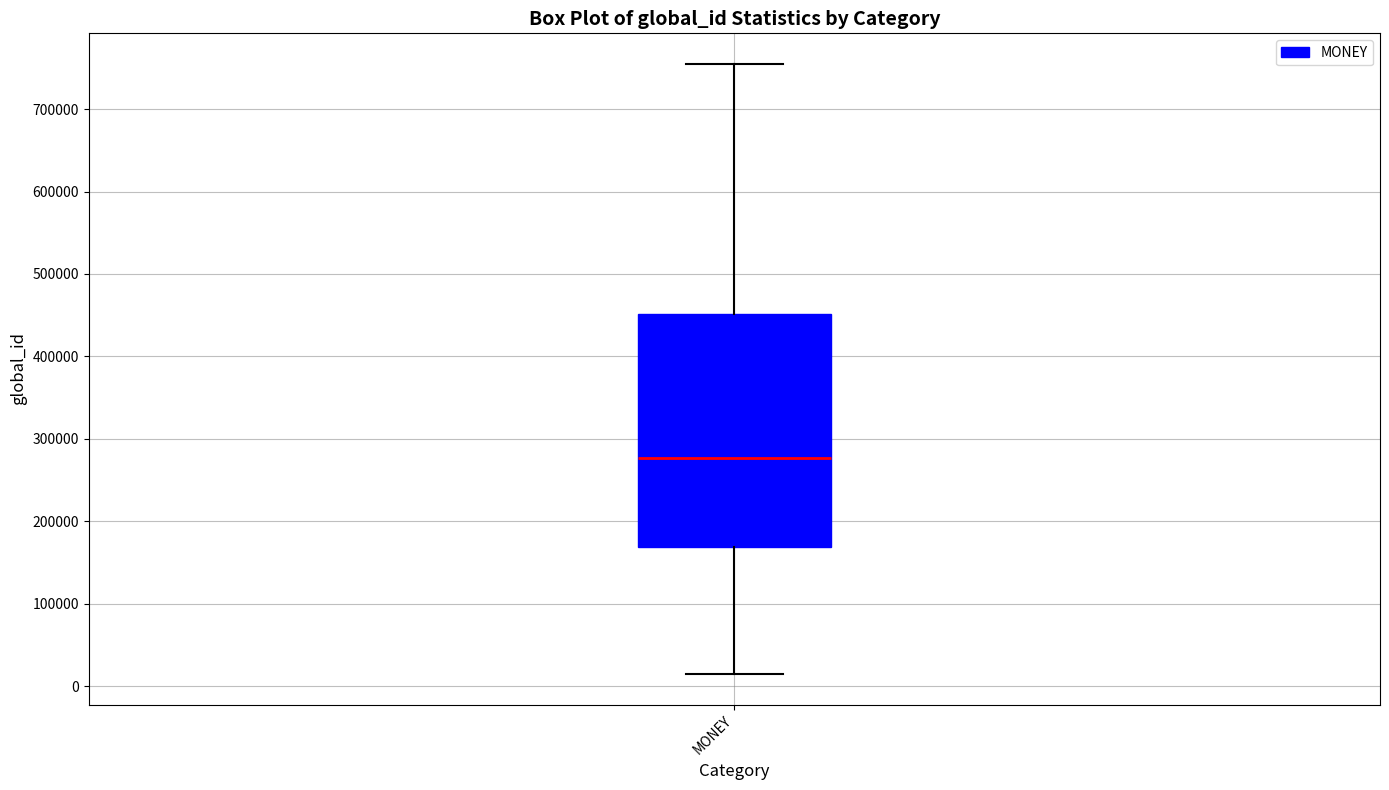

Read this box plot against the y-axis: the position of the median line, the range covered by the box, and the ends of both whiskers. The values are not printed on the chart, so give them approximately, as read against the axis.

median 280000, box 170000 to 450000, whiskers 10000 to 750000